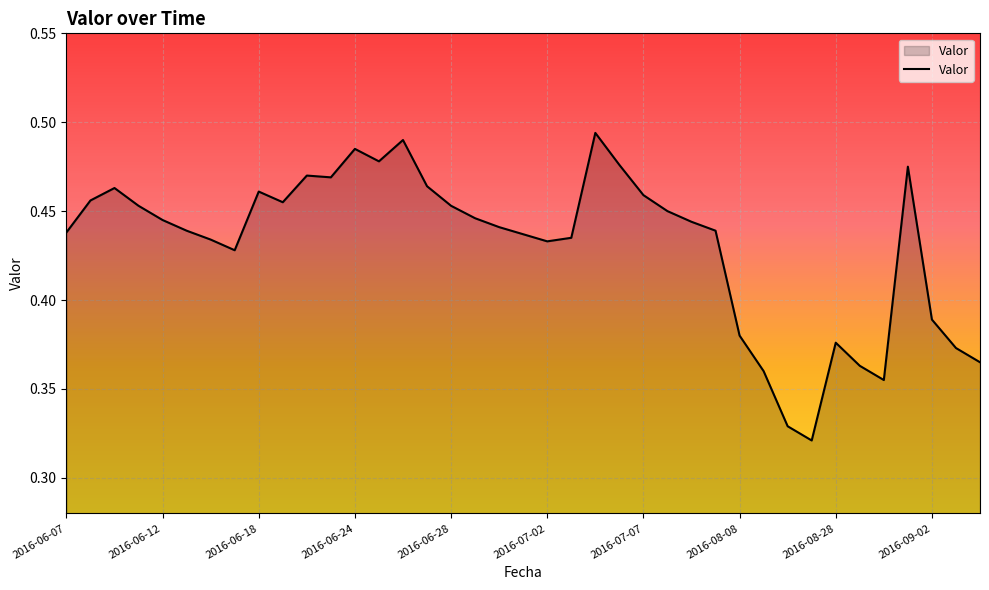

Does the chart display data point markers on the line(s)?

No